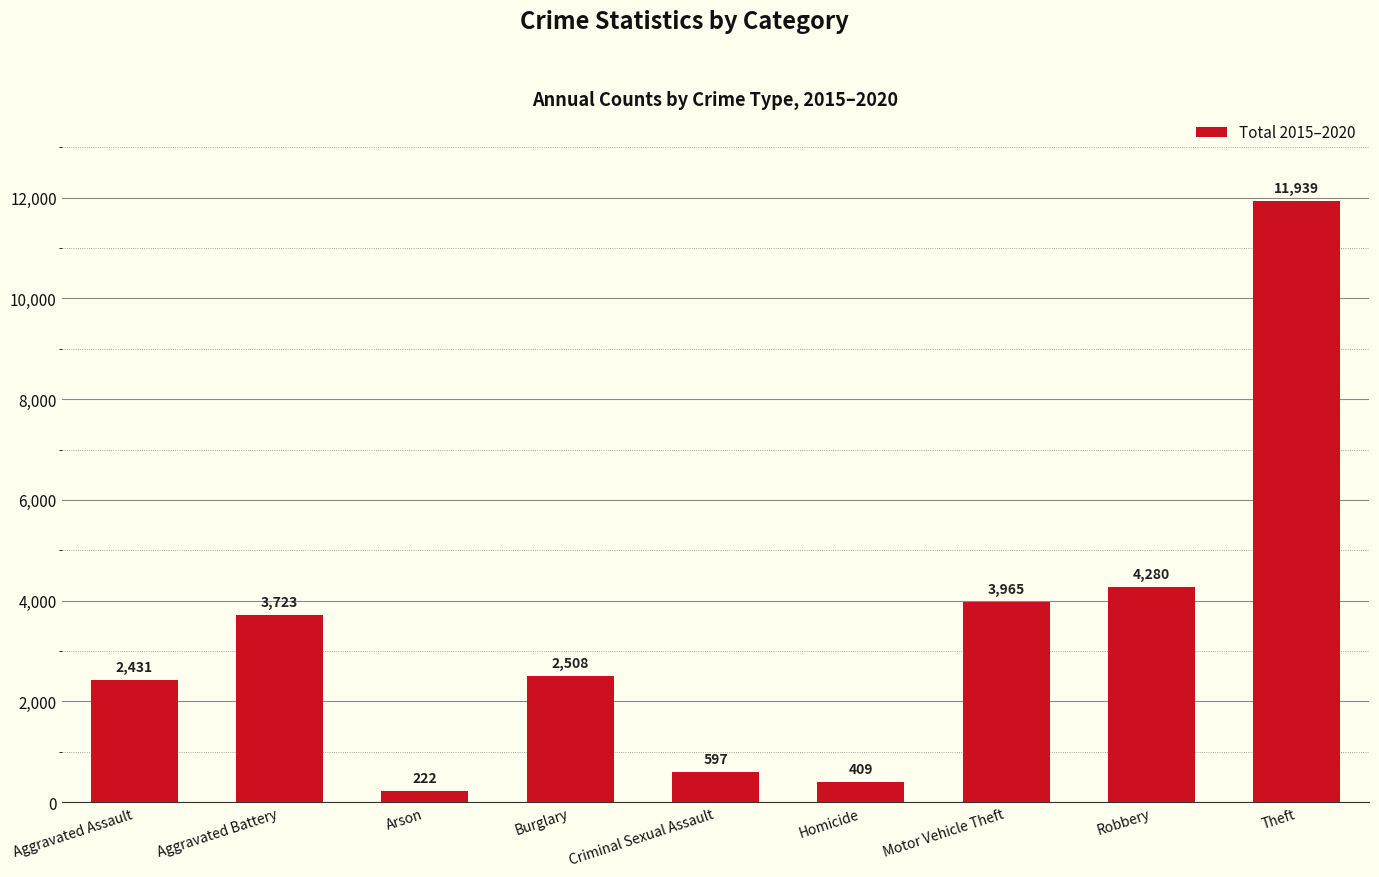

How many values are below 2508?

4